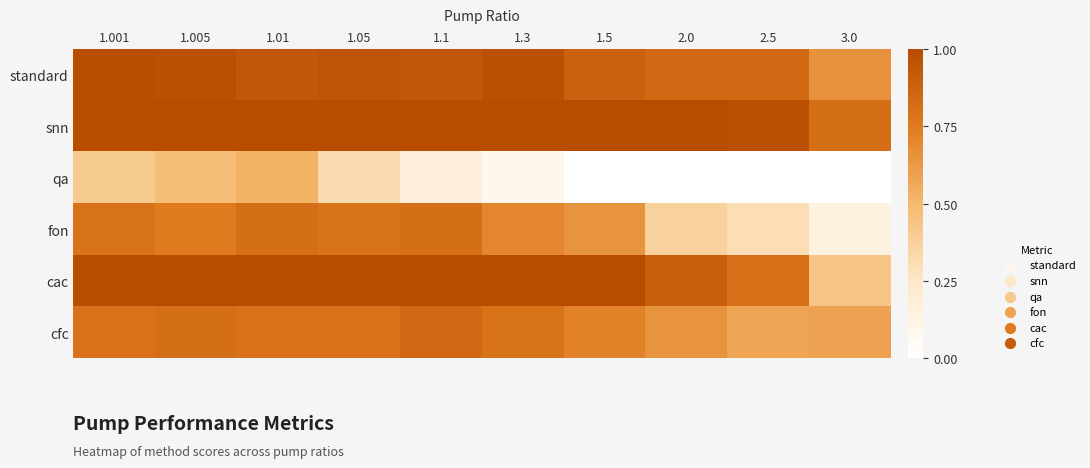

Reading left to right, extract all data points from this chart.

standard: 1.001=1.0	1.005=1.0	1.01=0.9	1.05=1.0	1.1=0.9	1.3=1.0	1.5=0.9	2.0=0.8	2.5=0.8	3.0=0.7
snn: 1.001=1.0	1.005=1.0	1.01=1.0	1.05=1.0	1.1=1.0	1.3=1.0	1.5=1.0	2.0=1.0	2.5=1.0	3.0=0.8
qa: 1.001=0.4	1.005=0.5	1.01=0.5	1.05=0.3	1.1=0.2	1.3=0.1	1.5=0.0	2.0=0.0	2.5=0.0	3.0=0.0
fon: 1.001=0.8	1.005=0.8	1.01=0.8	1.05=0.8	1.1=0.8	1.3=0.7	1.5=0.7	2.0=0.4	2.5=0.3	3.0=0.1
cac: 1.001=1.0	1.005=1.0	1.01=1.0	1.05=1.0	1.1=1.0	1.3=1.0	1.5=1.0	2.0=0.9	2.5=0.8	3.0=0.4
cfc: 1.001=0.8	1.005=0.8	1.01=0.8	1.05=0.8	1.1=0.8	1.3=0.8	1.5=0.7	2.0=0.7	2.5=0.6	3.0=0.6